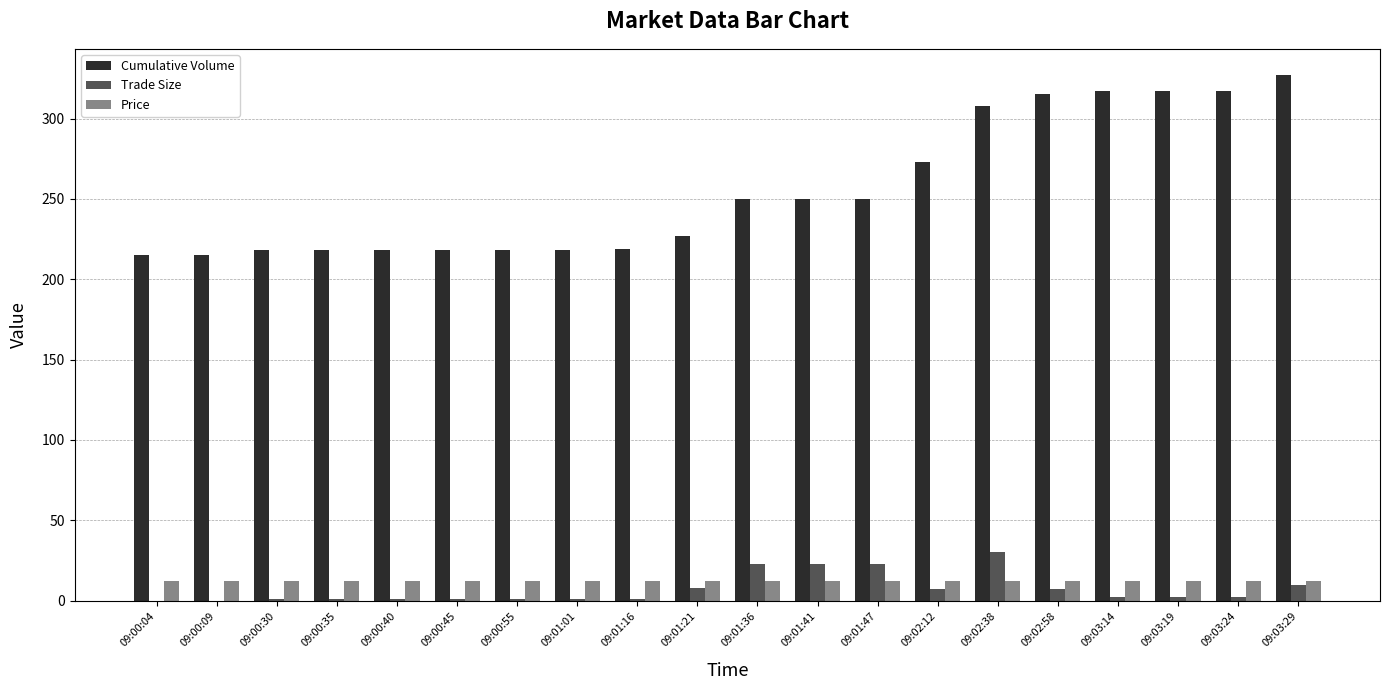

What is the maximum value shown in the chart?

327.0